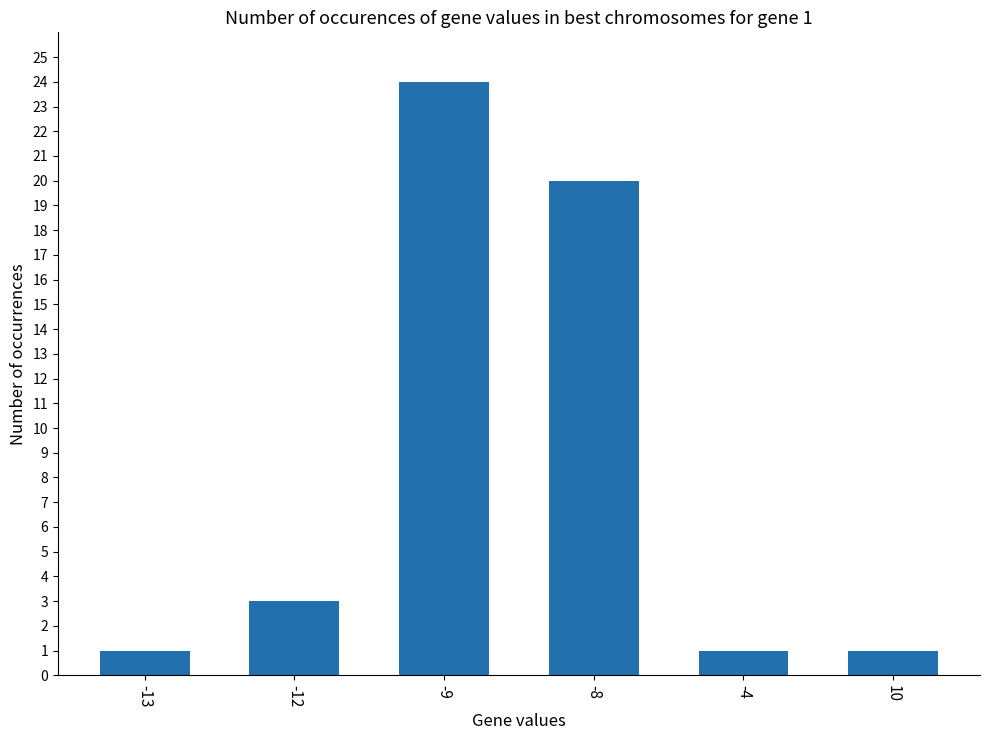

What is the value of the 4th bar from the left?

20